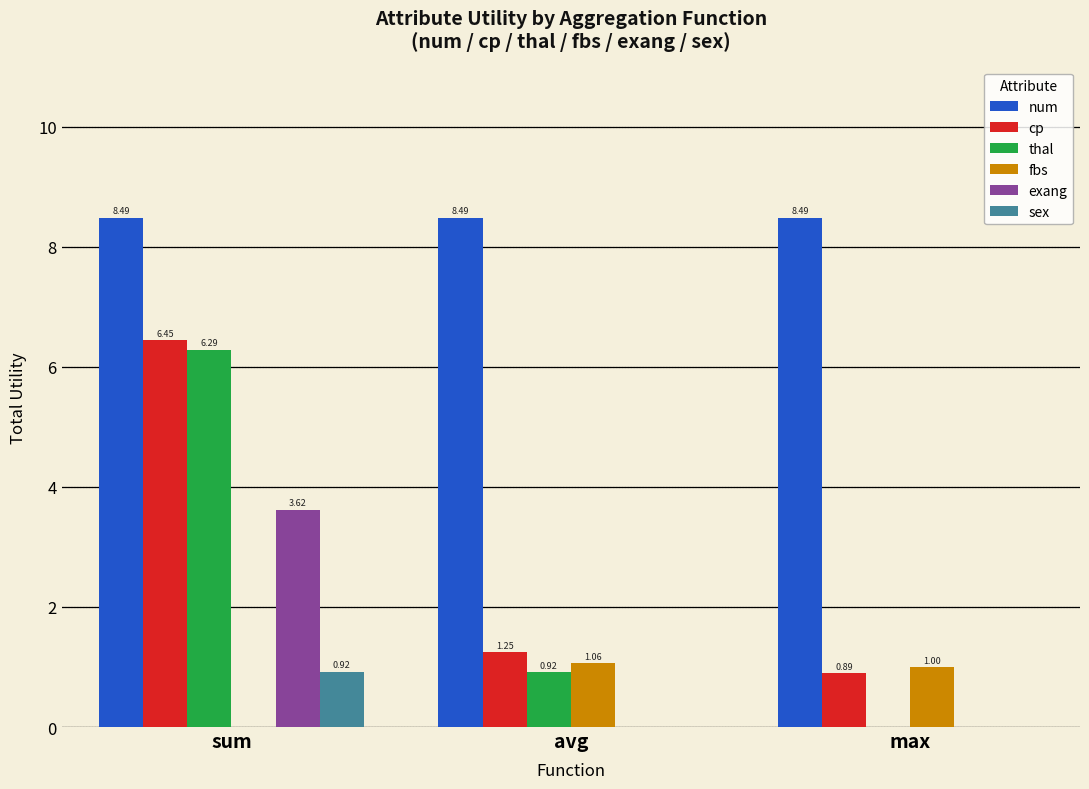

At which category is the sum across all series the highest?

sum